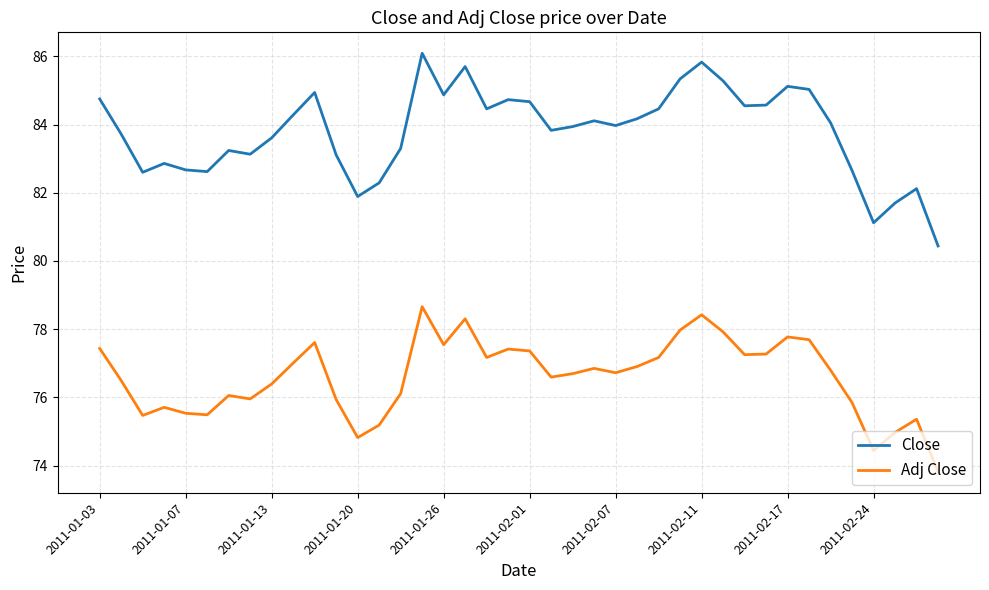

How many distinct data groups are displayed?

2